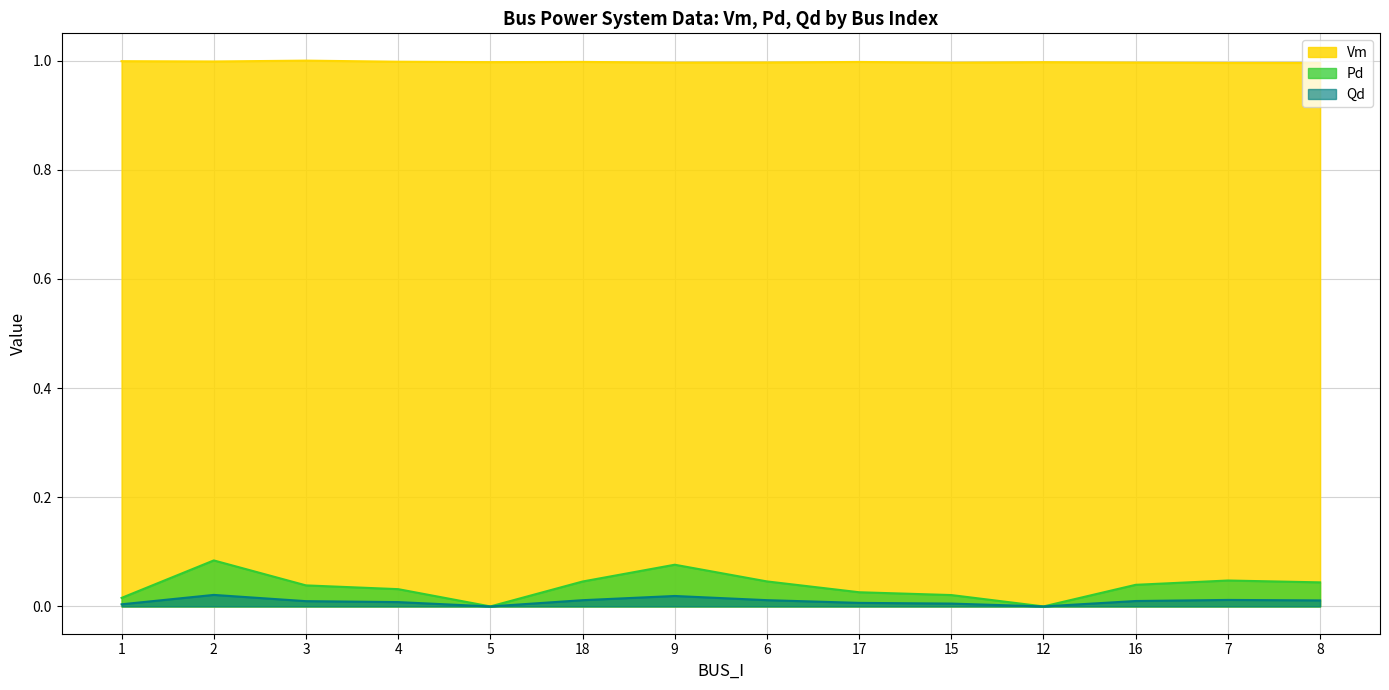

What is the label of the 7th point from the left?

9